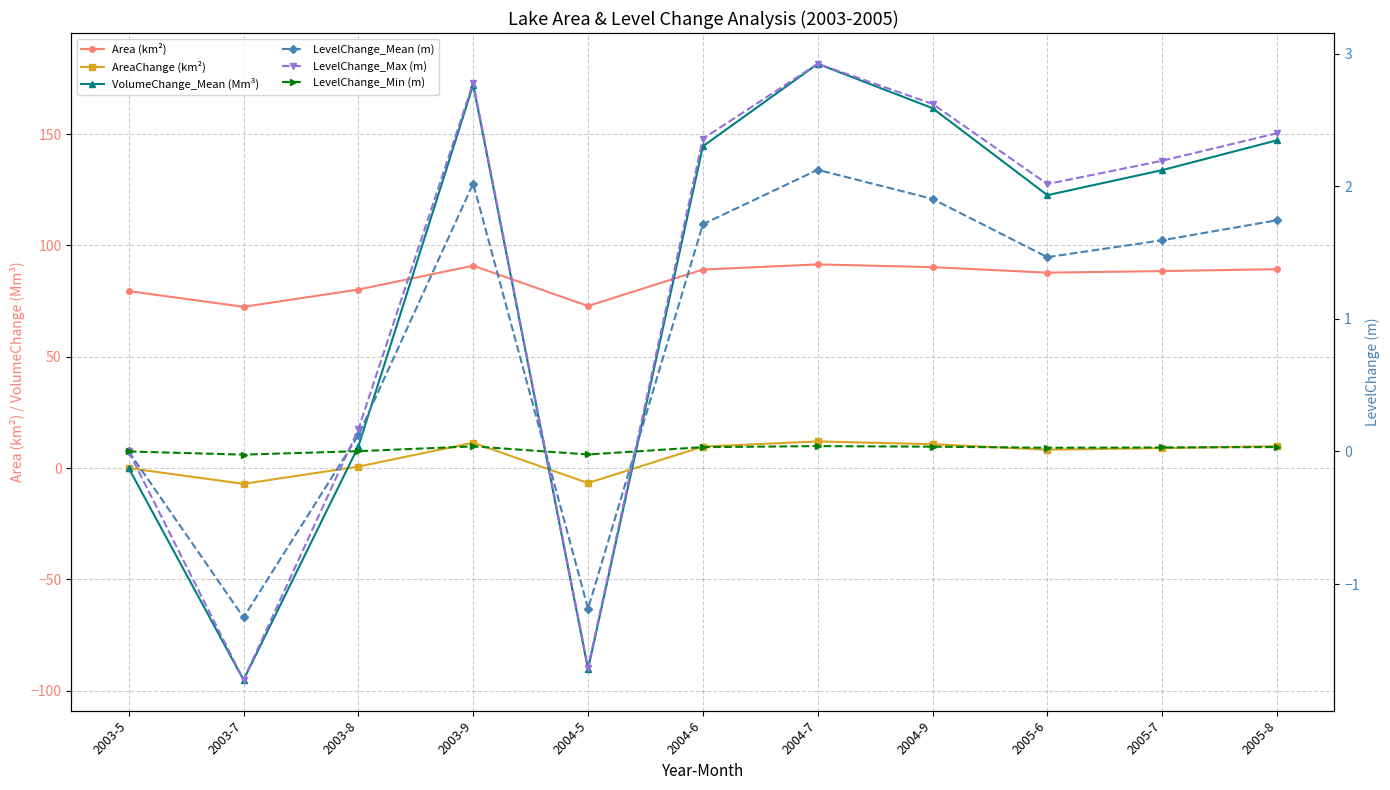

What position from the right is 2003-9?

8